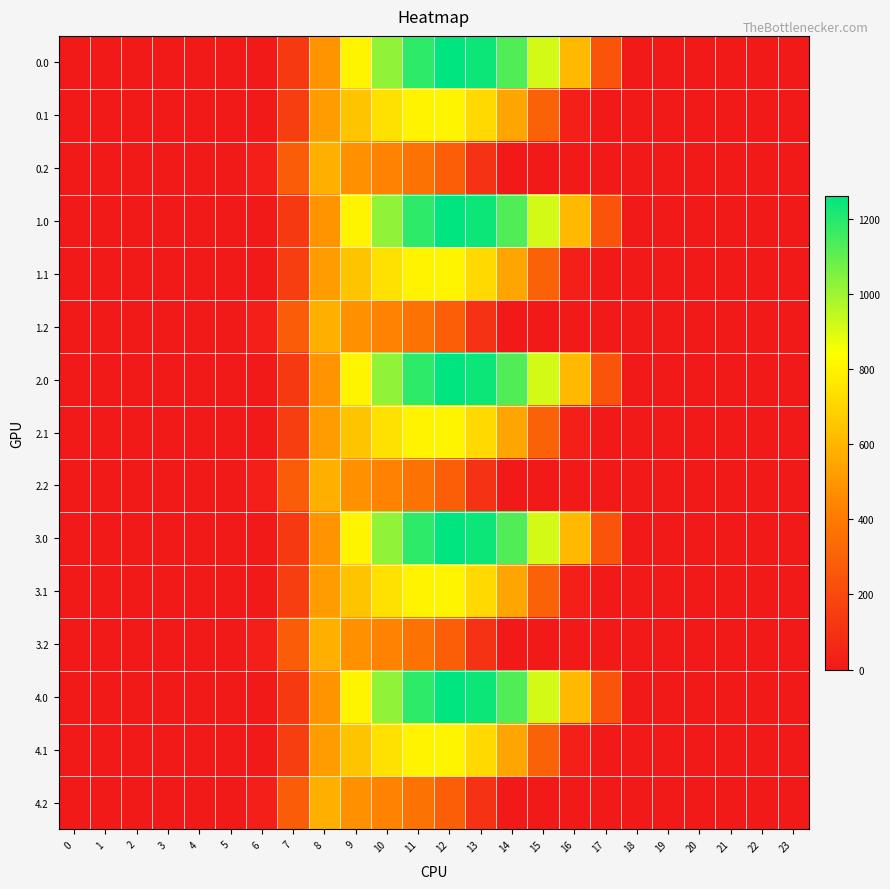

Rank the series by their maximum value, from highest to lowest.

0.0, 1.0, 2.0, 3.0, 4.0, 0.1, 1.1, 2.1, 3.1, 4.1, 0.2, 1.2, 2.2, 3.2, 4.2